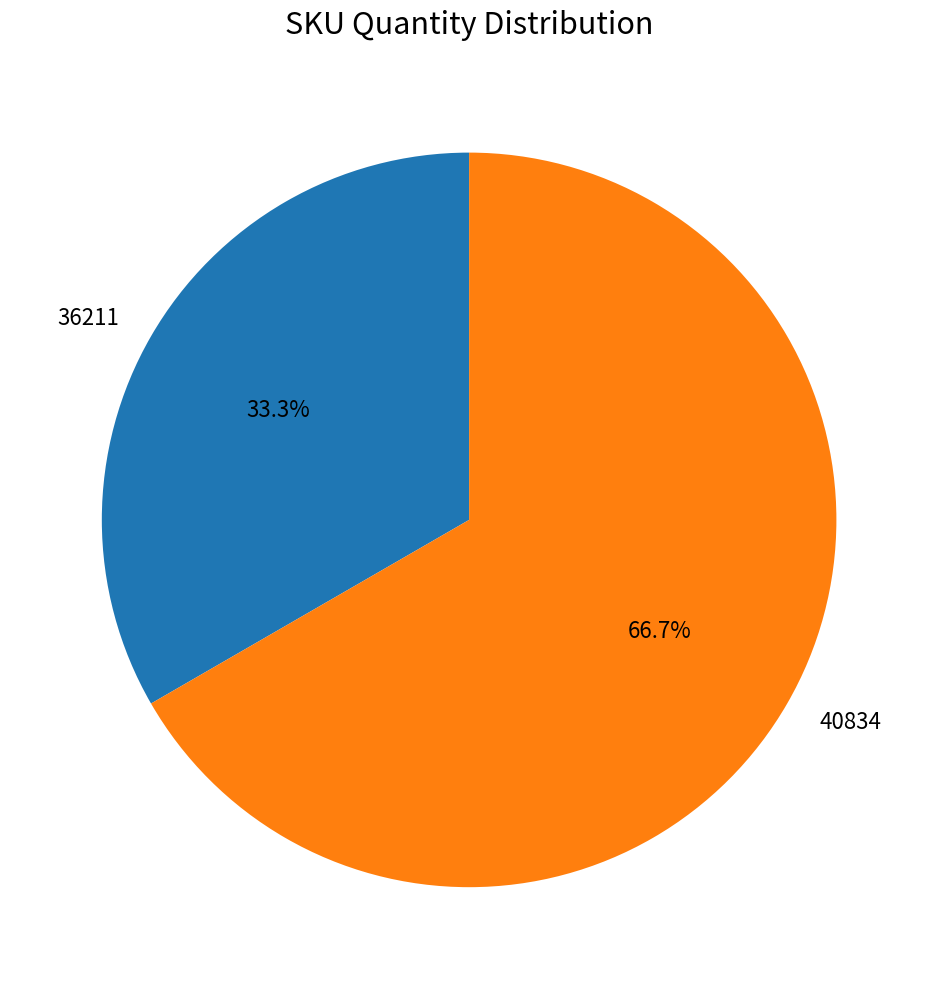

Which has a higher value, 40834 or 36211?

40834